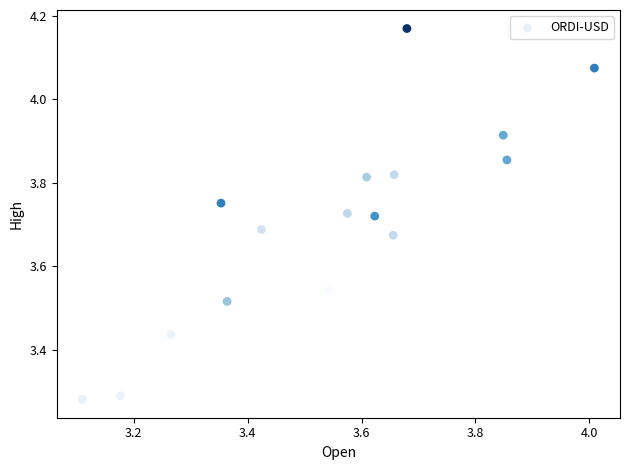

What is the range of Y values (max minus min)?

0.9